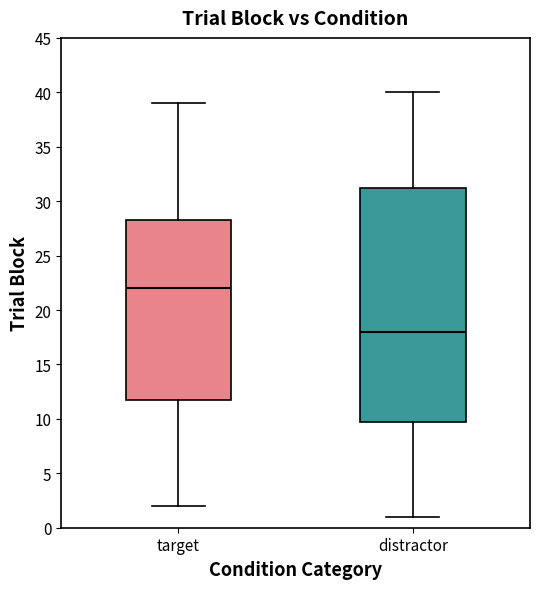

Reading left to right, transcribe this box plot: for each box, give where its median line is, the range the box spans, and where its two whiskers end, as read against the y-axis. The values are not printed on the chart, so give them approximately, as read against the axis.

target: median 22.0, box 12.0 to 28.5, whiskers 2.0 to 39.0
distractor: median 18.0, box 10.0 to 31.5, whiskers 1.0 to 40.0